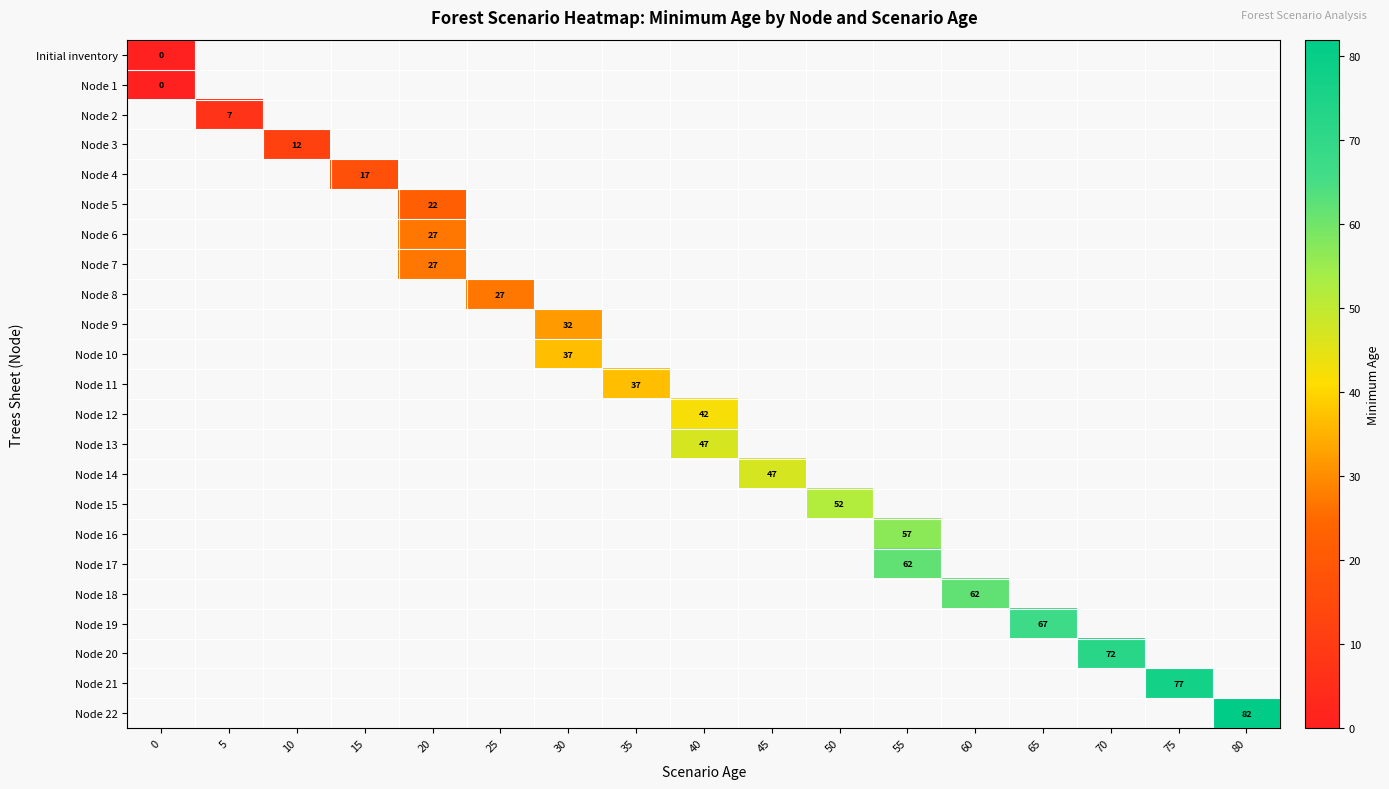

Is it true that Node 22 equals 129 at 80?

False